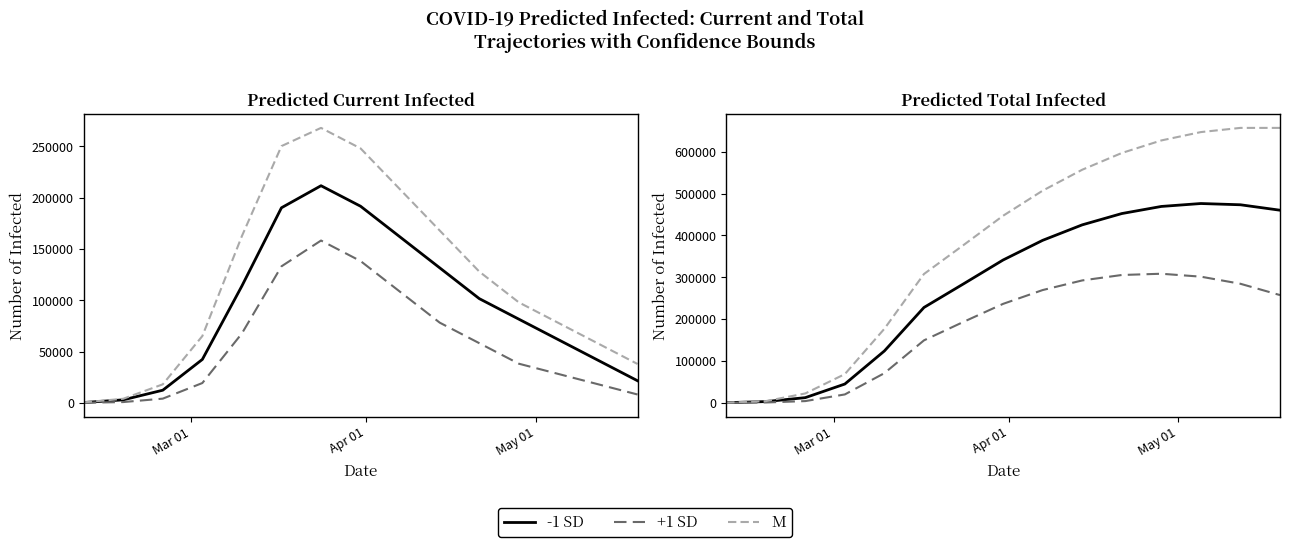

Does the chart display data point markers on the line(s)?

No